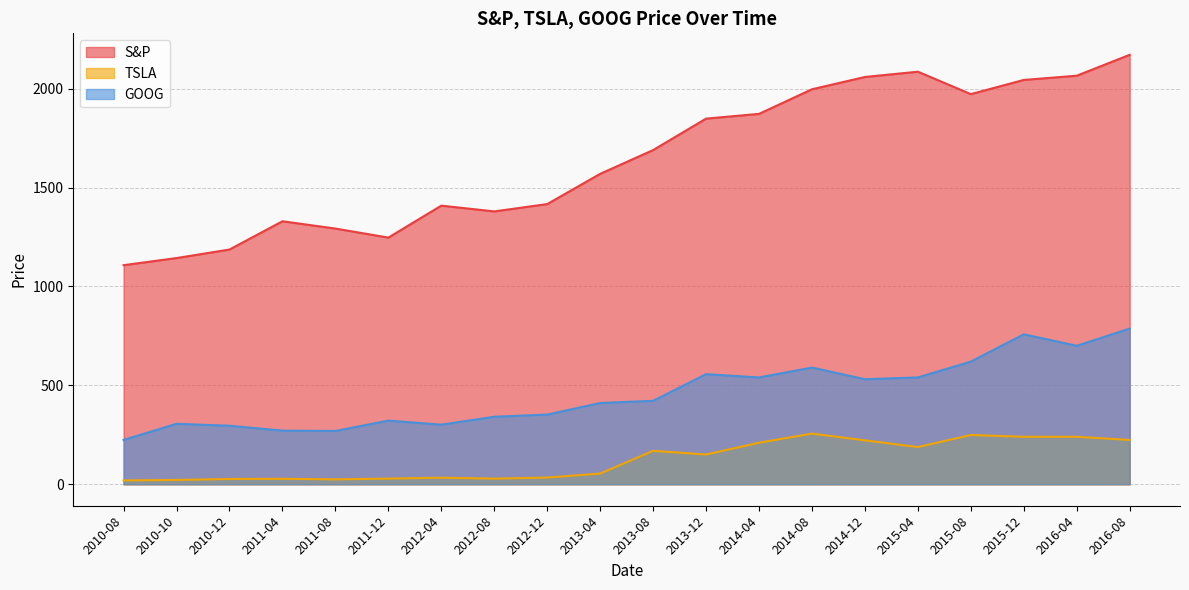

What is the greatest value displayed?

2170.9